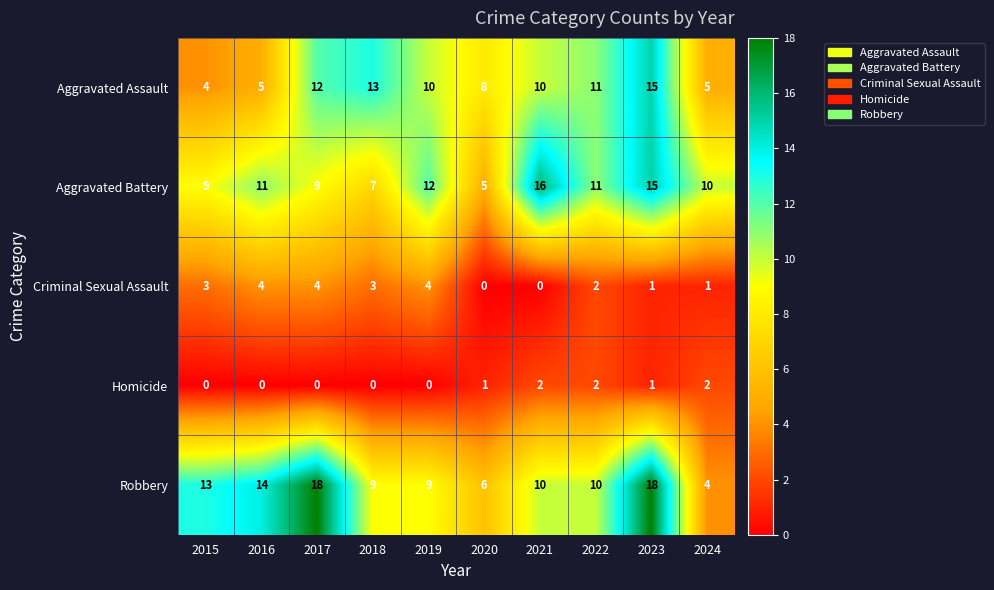

The value of Criminal Sexual Assault at 2015 is 4. True or false?

False